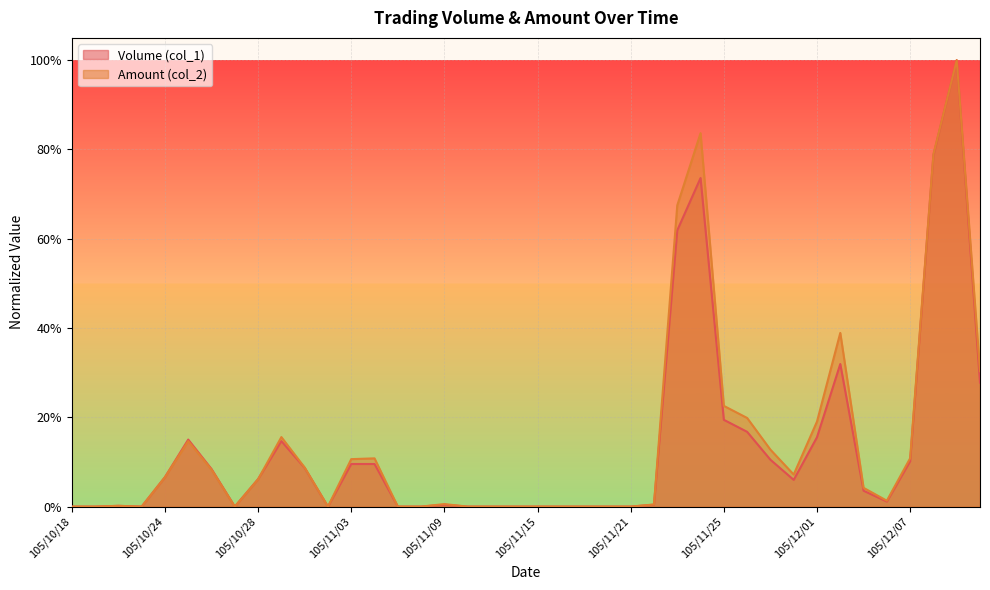

Reading left to right, extract all data points from this chart.

Volume (col_1): 105/10/18=0.0	105/10/19=0.0	105/10/20=0.0	105/10/21=0.0	105/10/24=0.1	105/10/25=0.2	105/10/26=0.1	105/10/27=0.0	105/10/28=0.1	105/10/31=0.1	105/11/01=0.1	105/11/02=0.0	105/11/03=0.1	105/11/04=0.1	105/11/07=0.0	105/11/08=0.0	105/11/09=0.0	105/11/10=0.0	105/11/11=0.0	105/11/14=0.0	105/11/15=0.0	105/11/16=0.0	105/11/17=0.0	105/11/18=0.0	105/11/21=0.0	105/11/22=0.0	105/11/23=0.6	105/11/24=0.7	105/11/25=0.2	105/11/28=0.2	105/11/29=0.1	105/11/30=0.1	105/12/01=0.2	105/12/02=0.3	105/12/05=0.0	105/12/06=0.0	105/12/07=0.1	105/12/08=0.8	105/12/09=1.0	105/12/12=0.3
Amount (col_2): 105/10/18=0.0	105/10/19=0.0	105/10/20=0.0	105/10/21=0.0	105/10/24=0.1	105/10/25=0.1	105/10/26=0.1	105/10/27=0.0	105/10/28=0.1	105/10/31=0.2	105/11/01=0.1	105/11/02=0.0	105/11/03=0.1	105/11/04=0.1	105/11/07=0.0	105/11/08=0.0	105/11/09=0.0	105/11/10=0.0	105/11/11=0.0	105/11/14=0.0	105/11/15=0.0	105/11/16=0.0	105/11/17=0.0	105/11/18=0.0	105/11/21=0.0	105/11/22=0.0	105/11/23=0.7	105/11/24=0.8	105/11/25=0.2	105/11/28=0.2	105/11/29=0.1	105/11/30=0.1	105/12/01=0.2	105/12/02=0.4	105/12/05=0.0	105/12/06=0.0	105/12/07=0.1	105/12/08=0.8	105/12/09=1.0	105/12/12=0.3